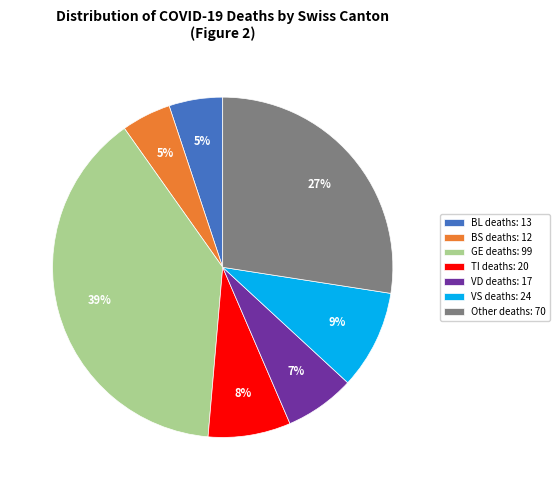

Do GE deaths: 99 and BS deaths: 12 together represent more than half of the pie?

No